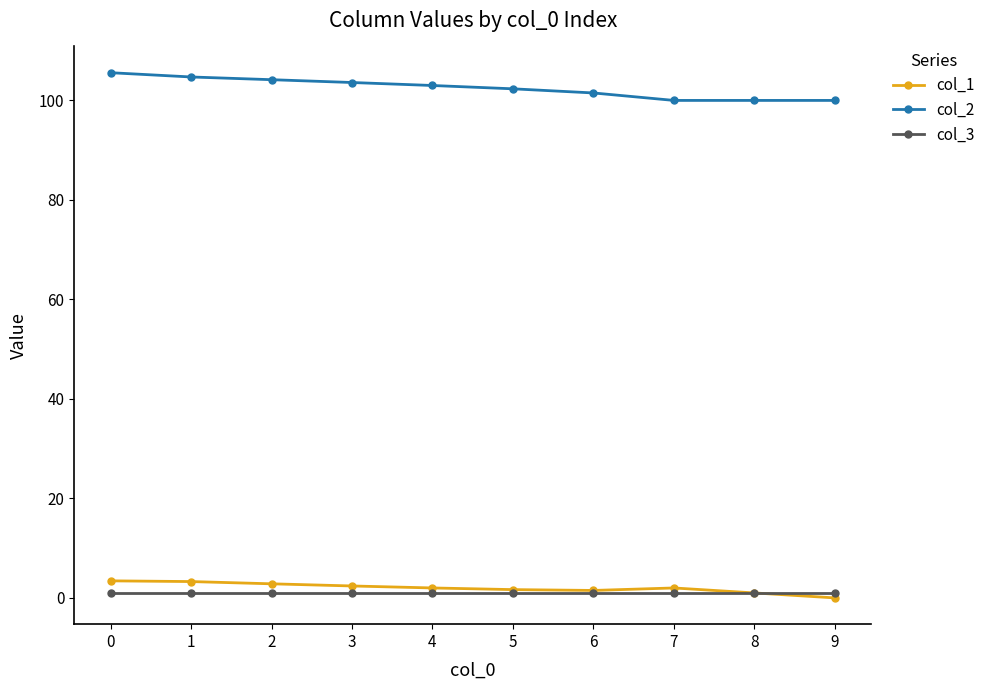

Count the number of data series in this chart.

3